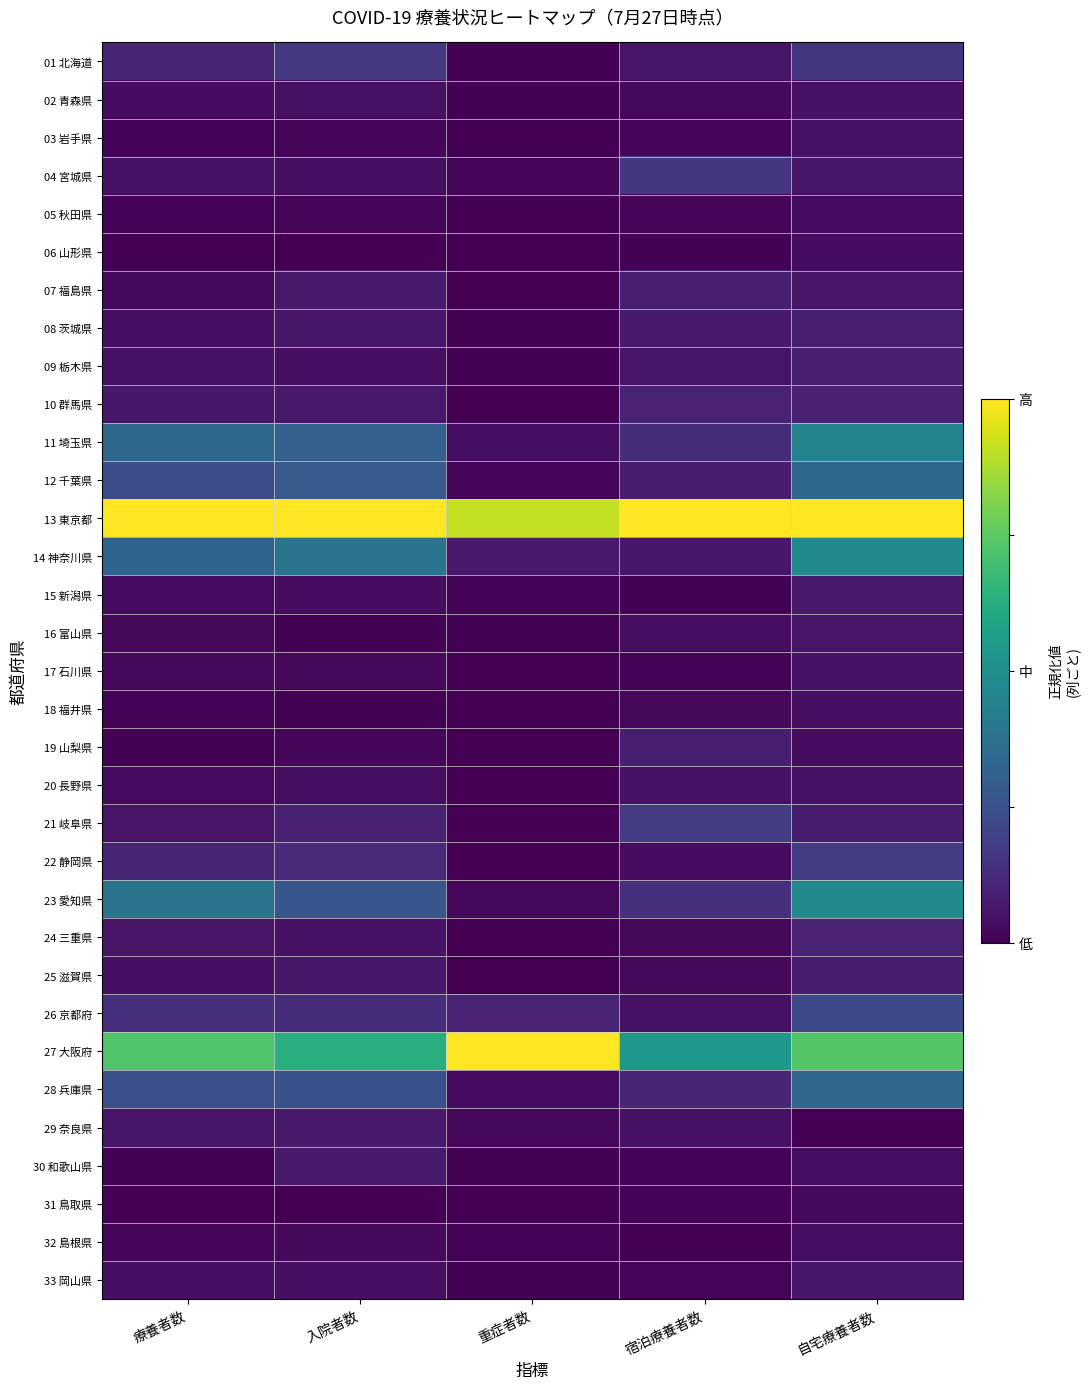

What is the total value across all series at 自宅療養者数?

5.6